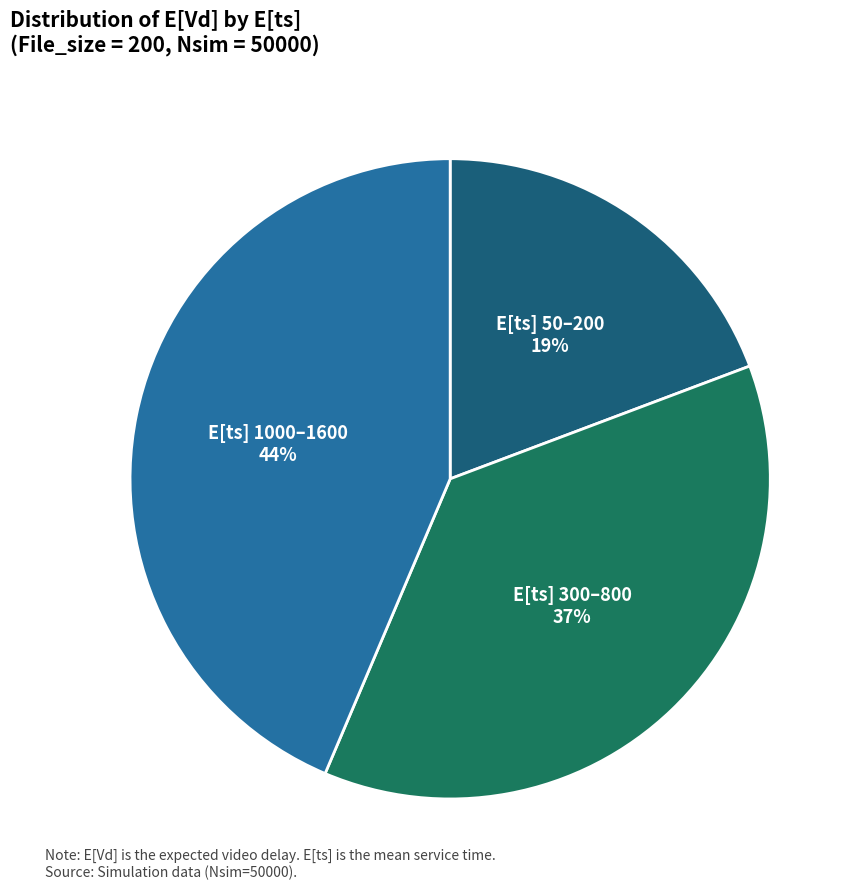

Count the number of slices in the pie.

3